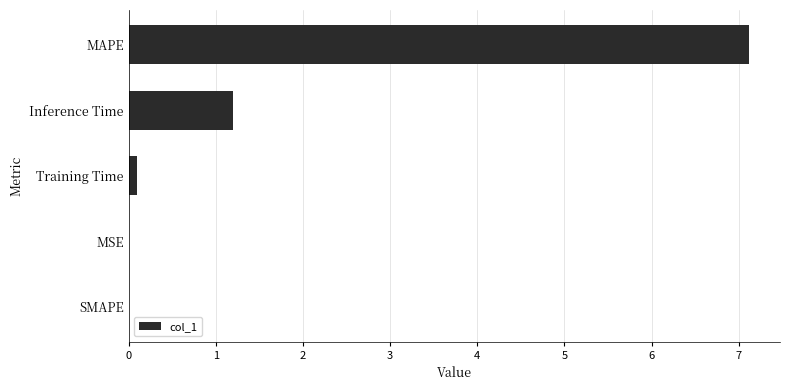

Which has a higher value, MAPE or Training Time?

MAPE